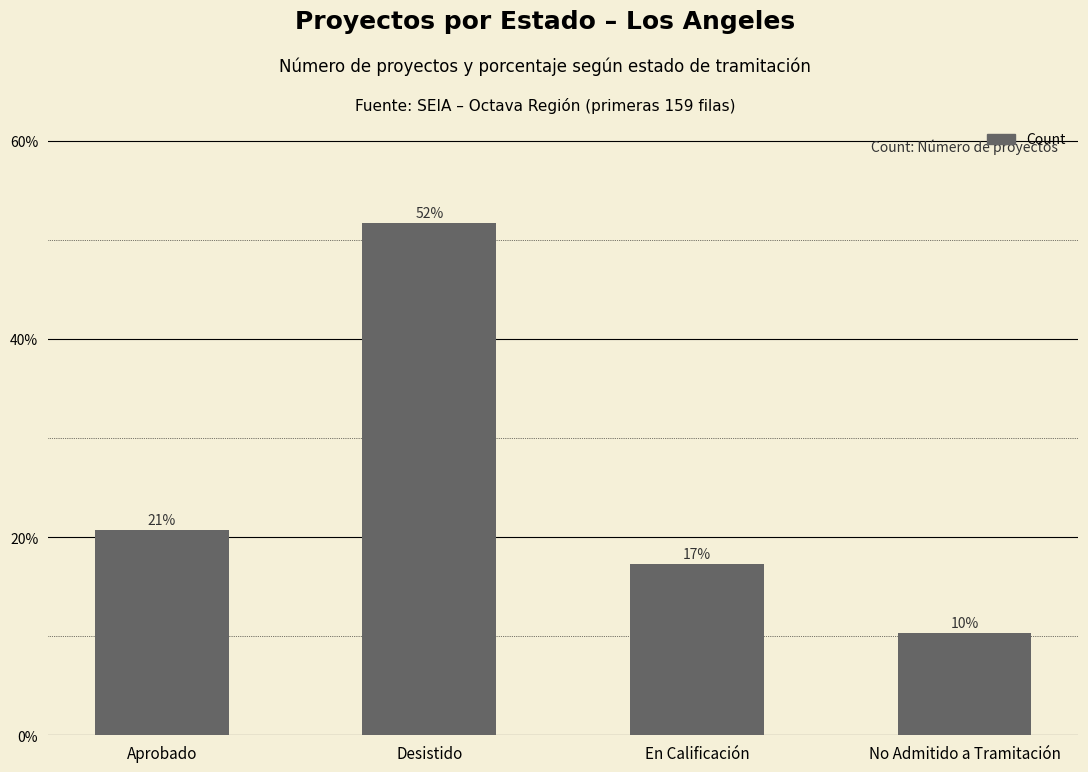

What is the sum of all values?

1.0